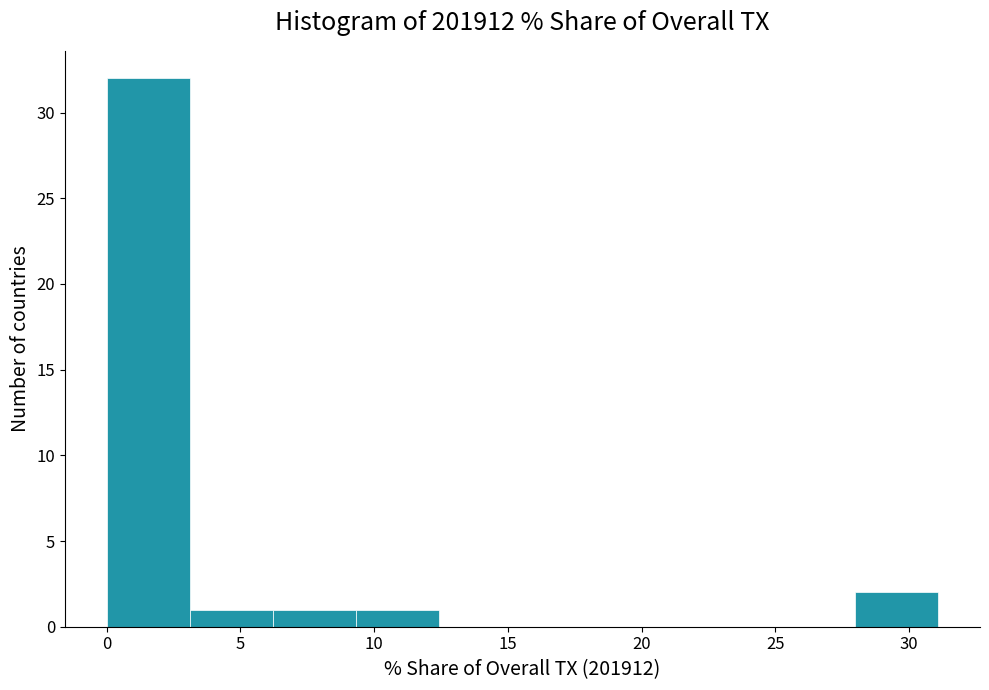

Reading left to right, transcribe this chart: for each bar, give the range it covers on the x-axis and its height. Neither the bar edges nor the heights are printed on the chart, so give them approximately, as read against the axes.

0.0 to 3.0: 32
3.0 to 6.0: 1
6.0 to 9.5: 1
9.5 to 12.5: 1
12.5 to 15.5: 0
15.5 to 18.5: 0
18.5 to 22.0: 0
22.0 to 25.0: 0
25.0 to 28.0: 0
28.0 to 31.0: 2